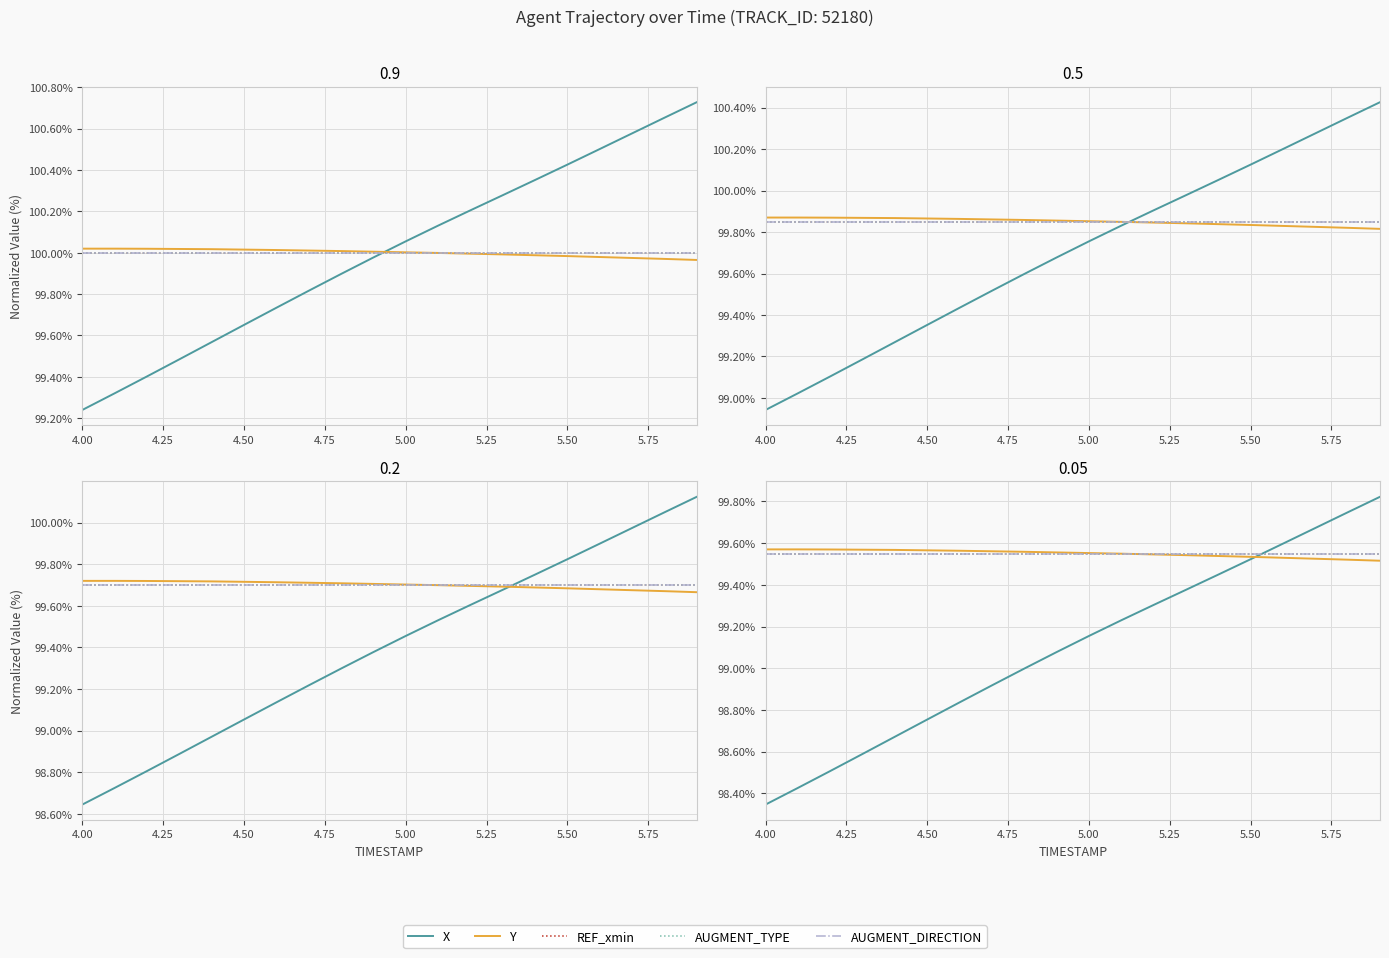

What position from the right is 4.00?

20